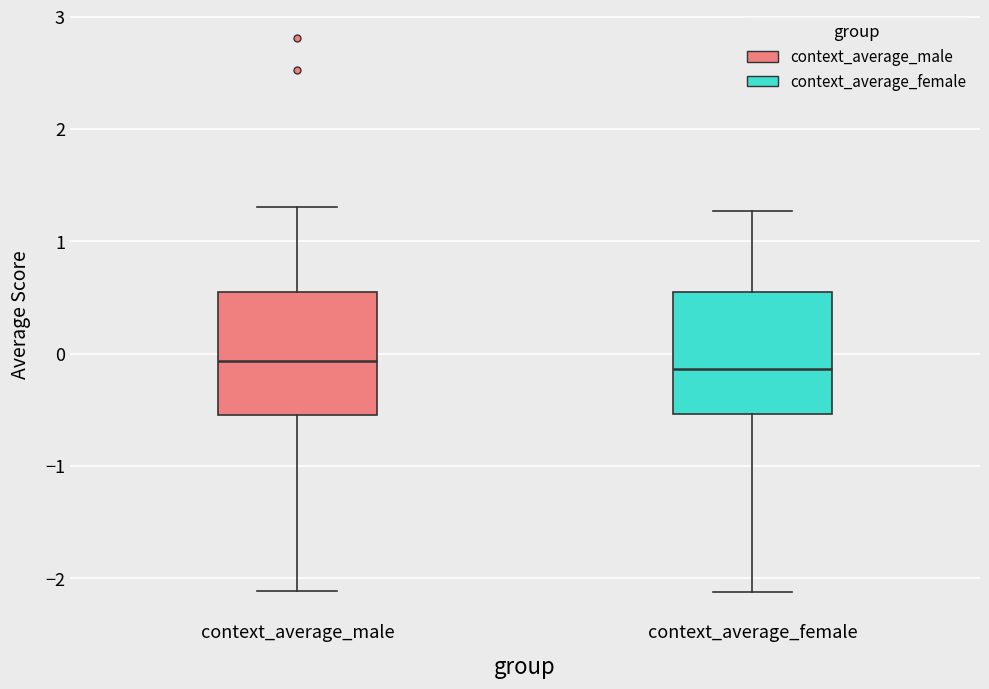

Where does the upper whisker of the box for context_average_male end on the y-axis? The values are not printed on the chart, so give them approximately, as read against the axis.

1.3